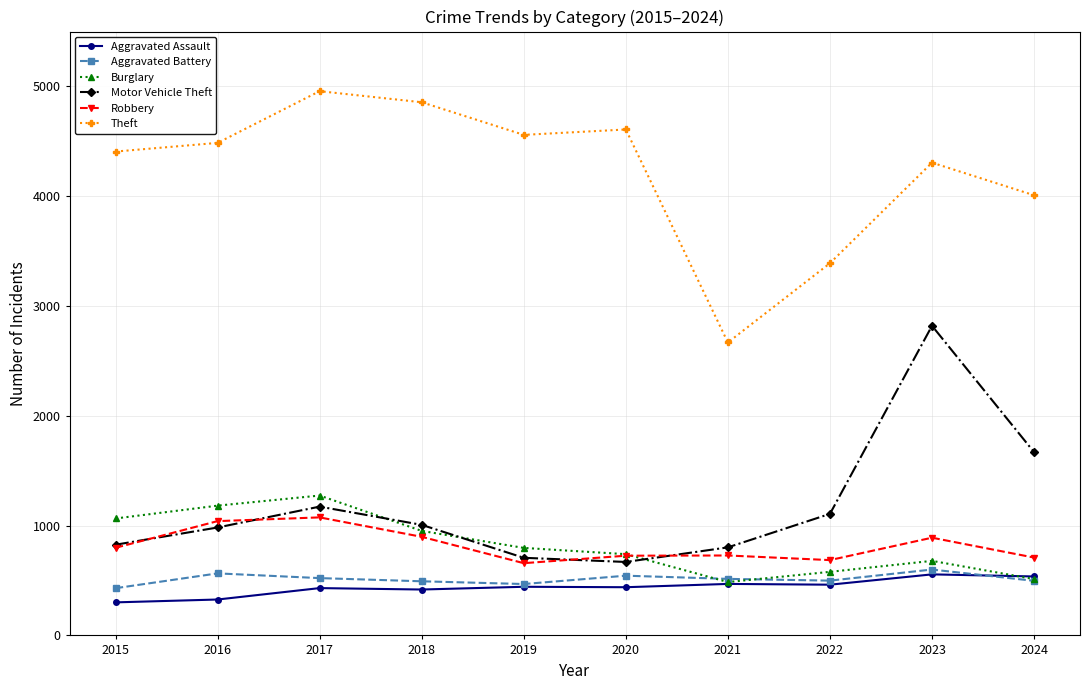

Which label corresponds to the largest value in the chart?

2017